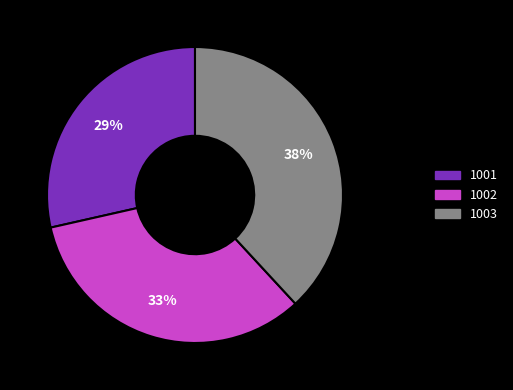

Does 1001 represent more than half of the total?

No